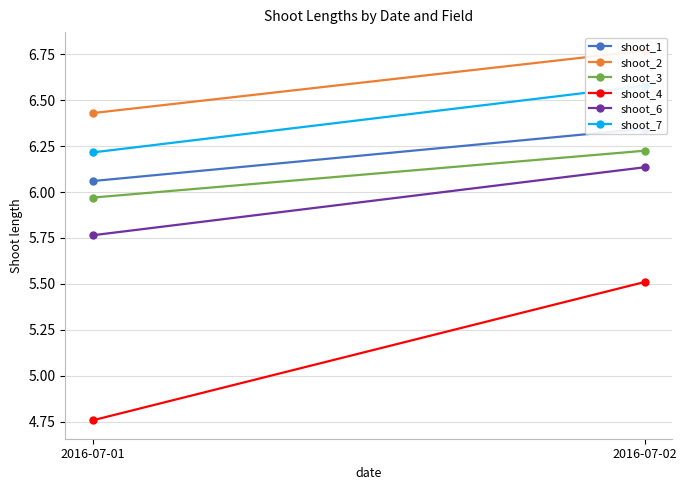

At which label is shoot_3 closest to 6?

2016-07-01